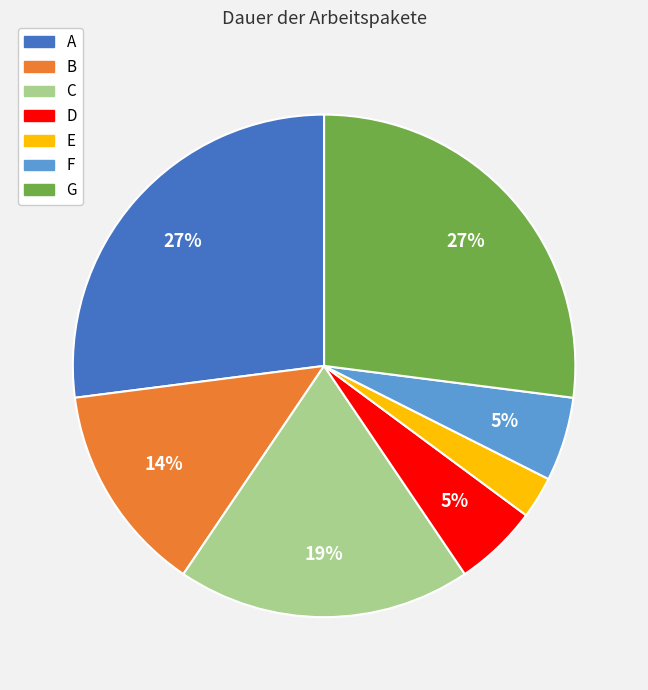

How many slices are in this pie chart?

7